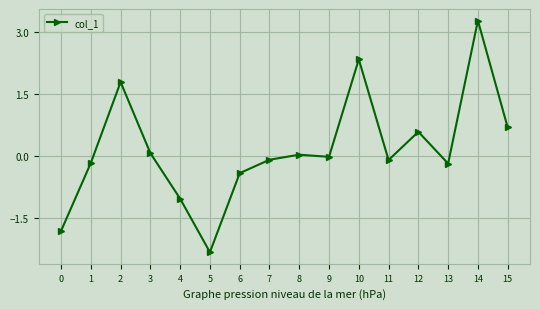

Count the number of data series in this chart.

1